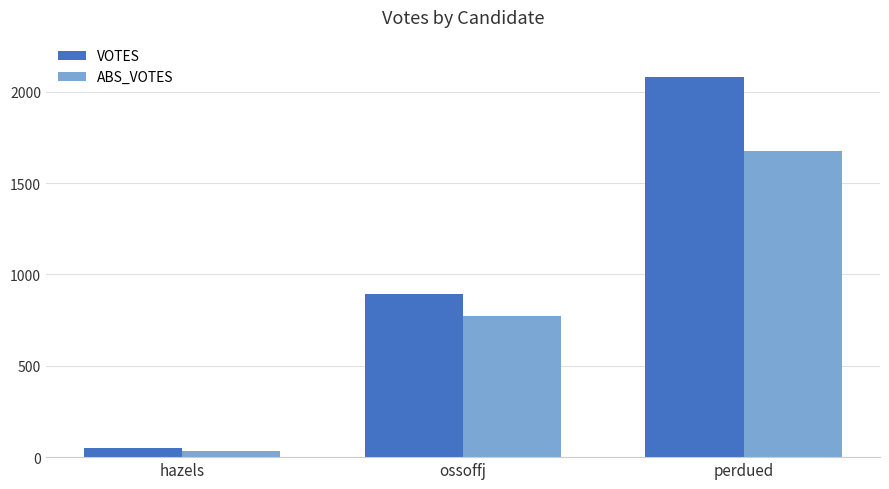

Does the chart contain stacked bars?

No